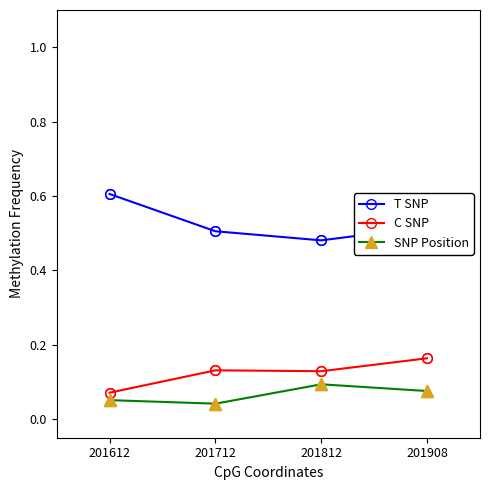

Rank the categories by T SNP value from highest to lowest.

201612, 201908, 201712, 201812